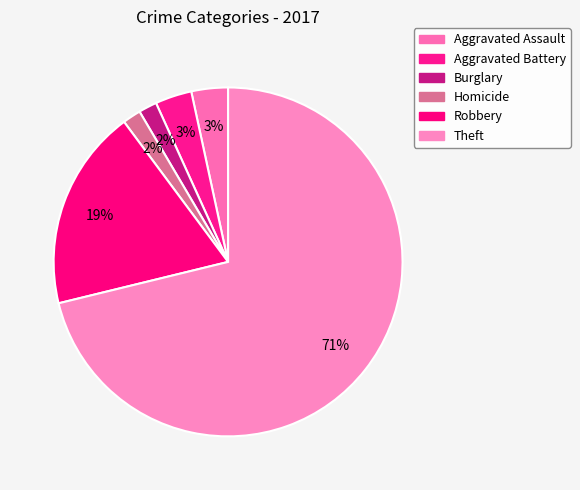

Approximately how many times larger is the value at Burglary compared to Homicide?

1.0